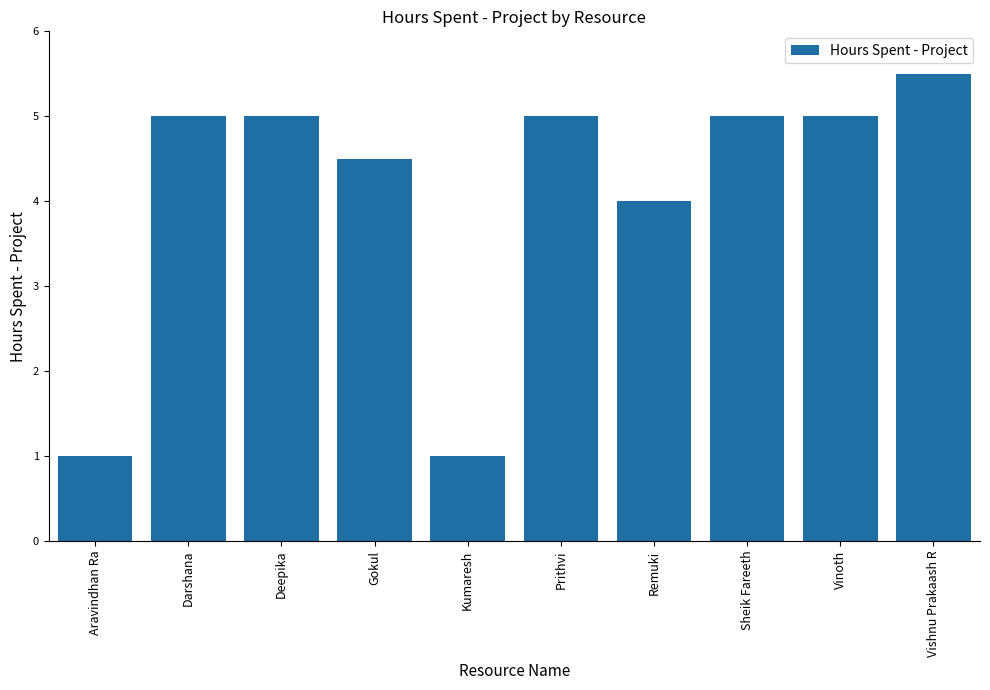

What value does the data have at Sheik Fareeth?

5.0